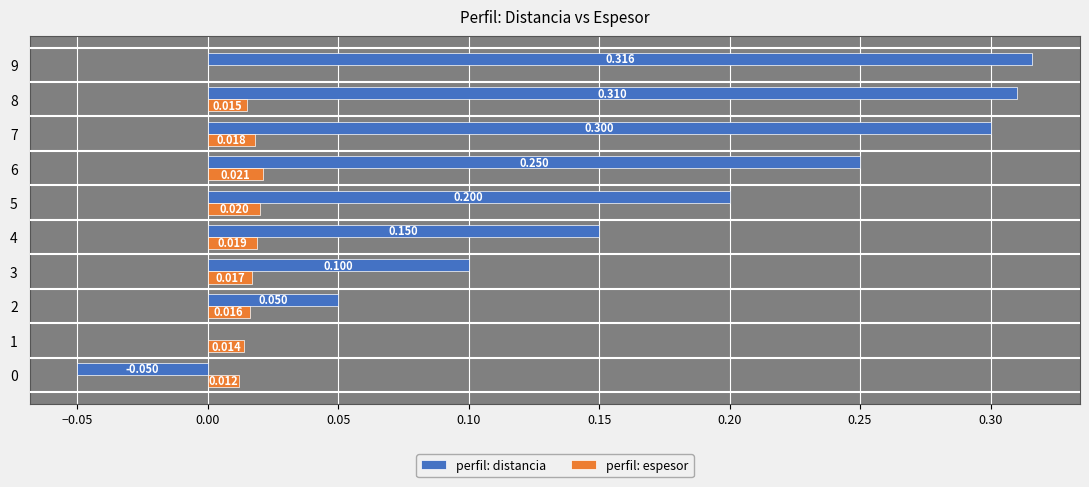

Is the value of perfil: espesor at 0 greater than the value of perfil: distancia at 8?

No